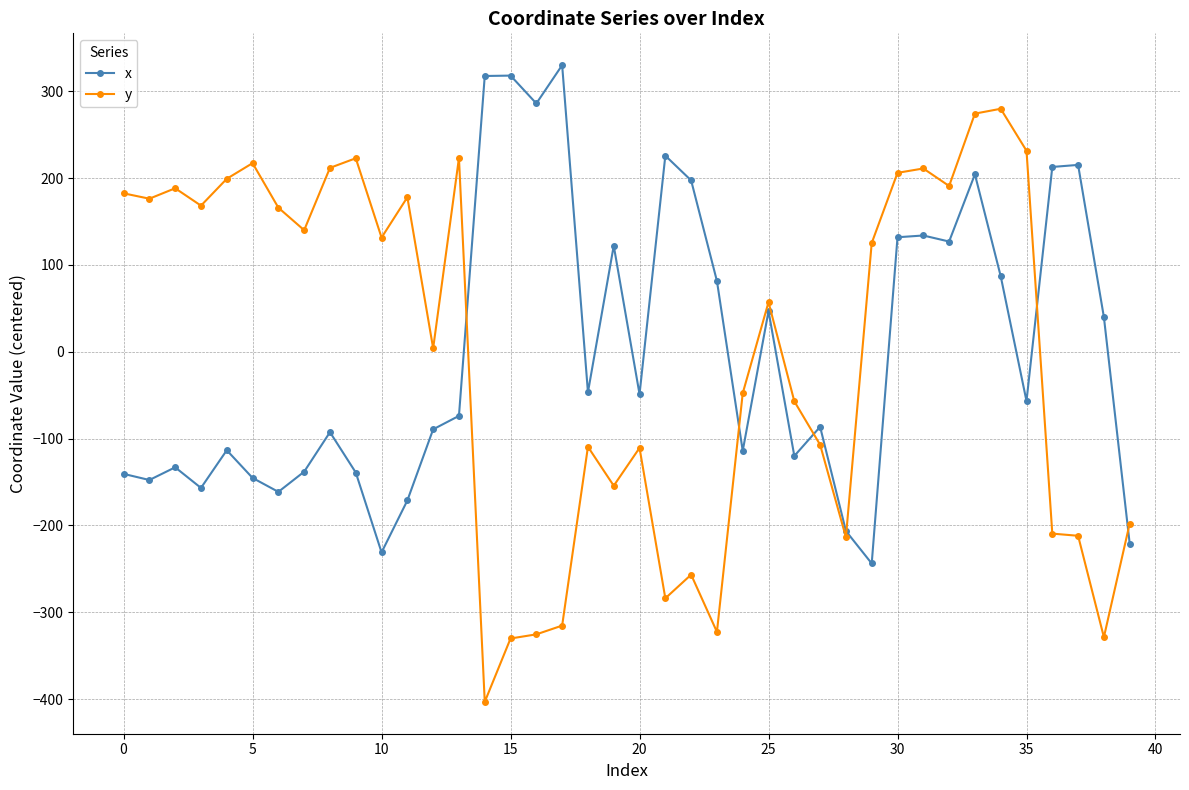

In x, how many points are lower than both neighbors (excluding endpoints)?

12